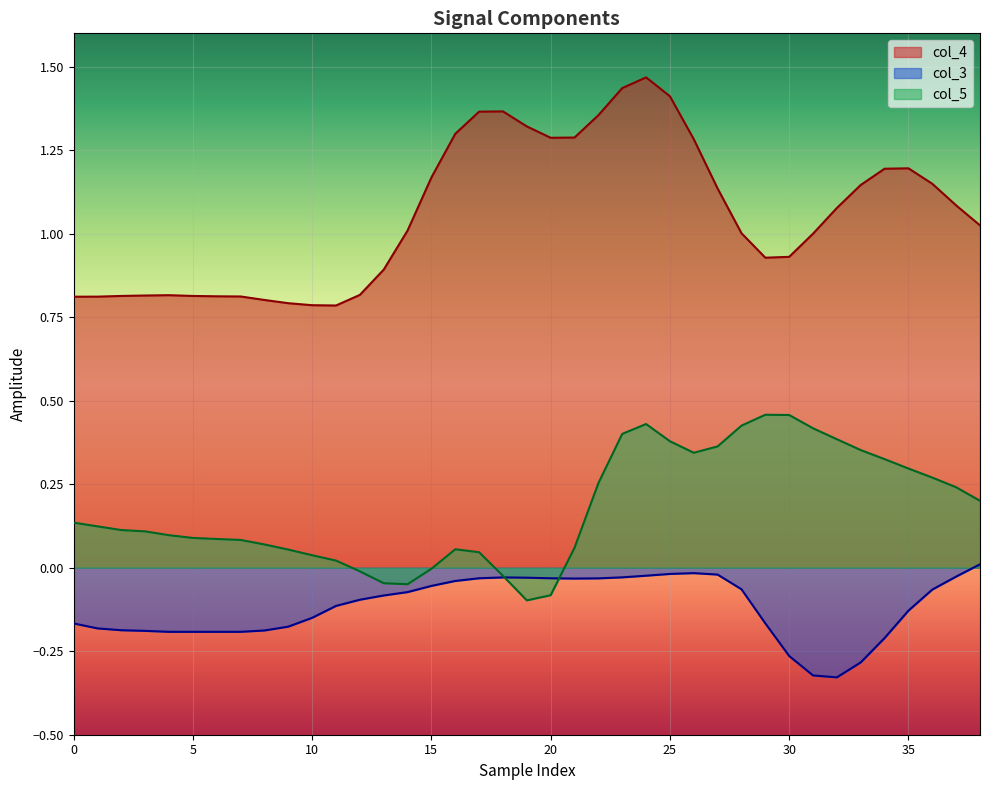

Which label corresponds to the smallest value in the chart?

32